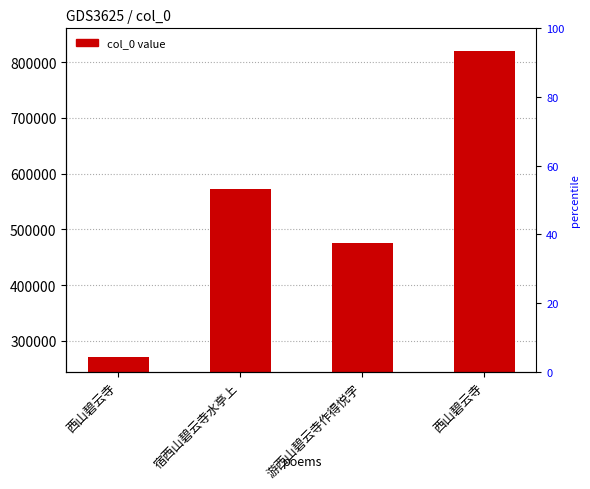

What is the change in value from 游西山碧云寺作得悦字 to 西山碧云寺?

+343540